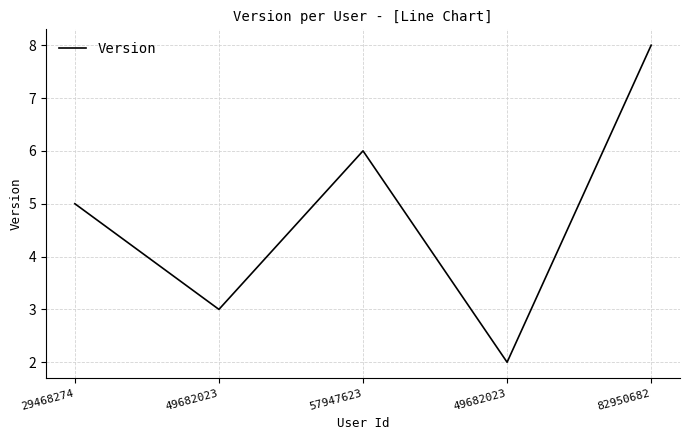

How many categories are shown in the chart?

5